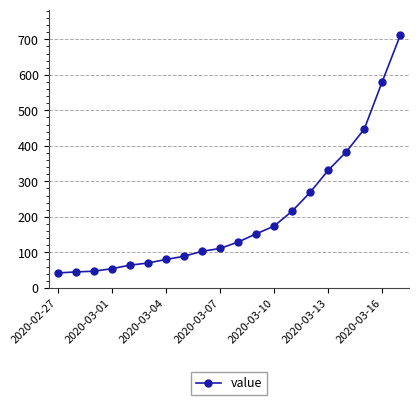

What is the minimum value shown in the chart?

42